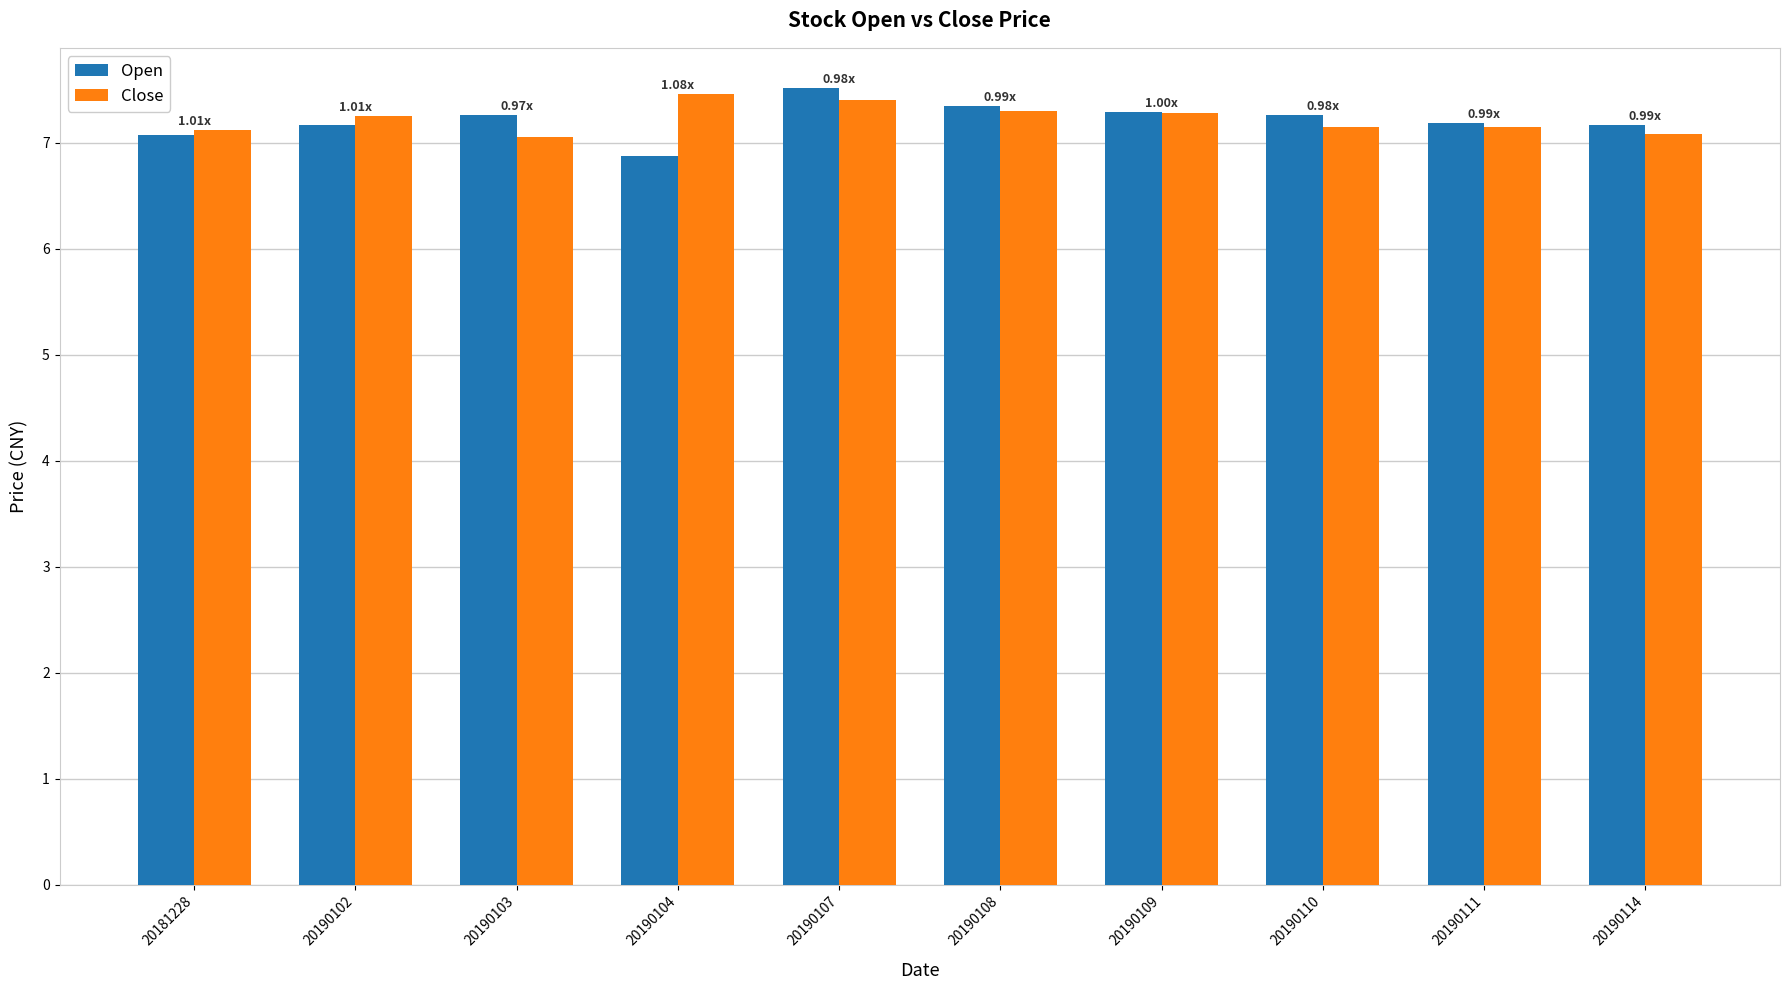

How many values in the Open series are below 7?

1